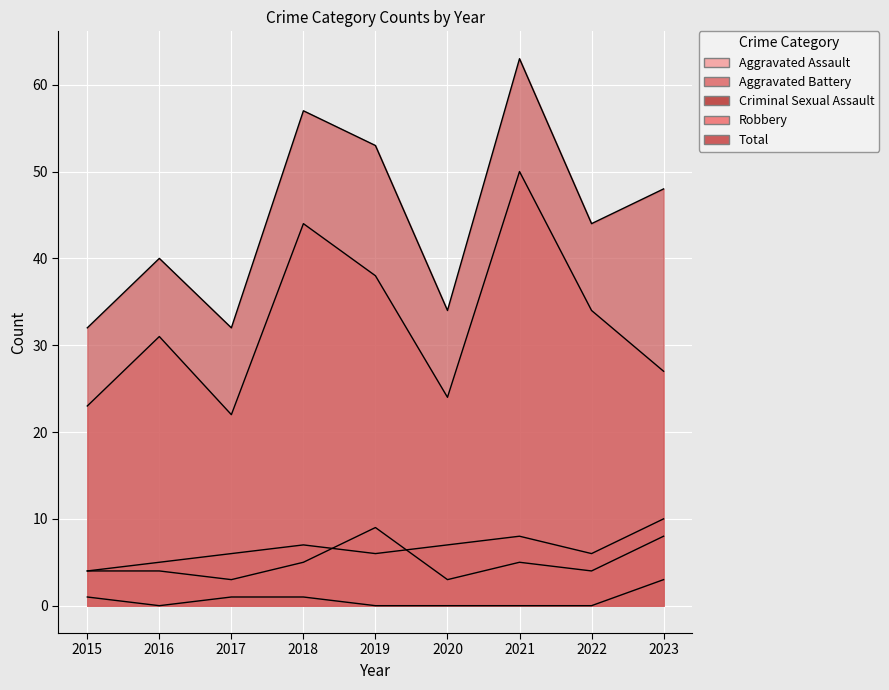

Which series has the largest total across all categories?

Total